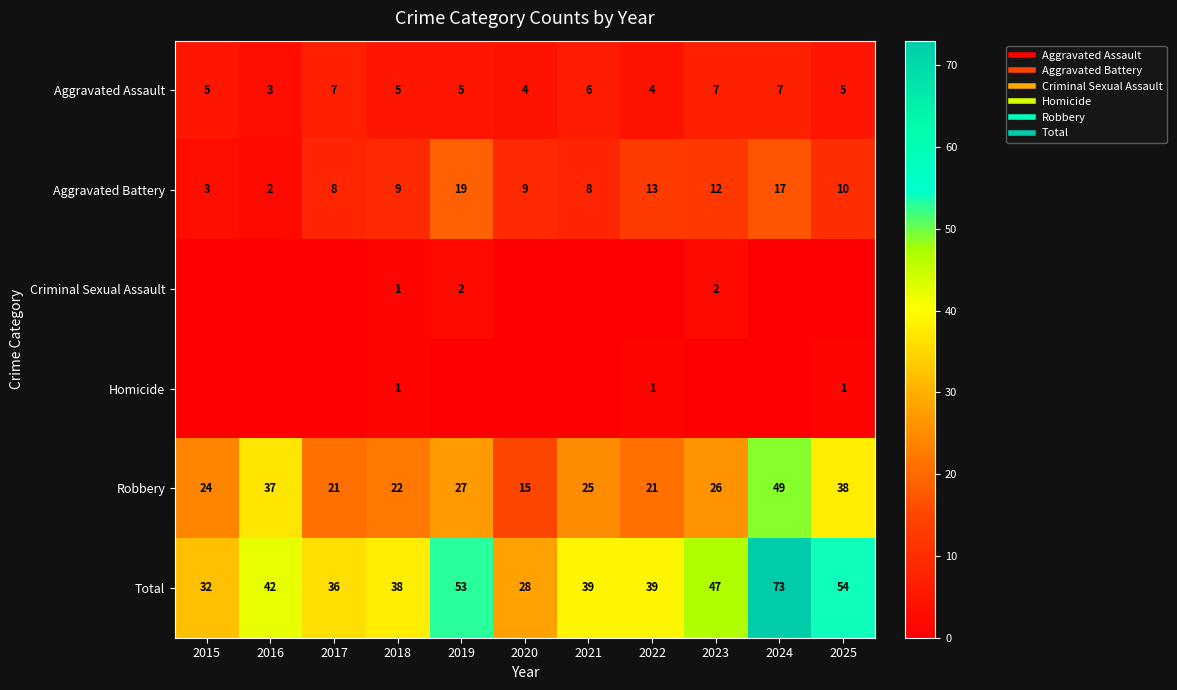

At how many categories does at least one series exceed 43?

4